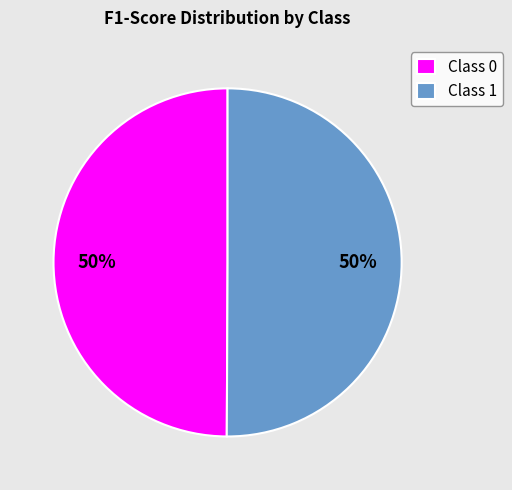

To the nearest percent, what percentage of the pie is Class 0?

50%